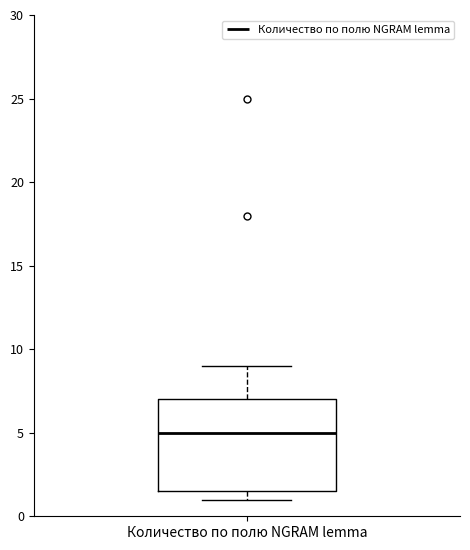

Where is the upper edge of the box for Количество по полю NGRAM lemma on the y-axis? The values are not printed on the chart, so give them approximately, as read against the axis.

7.0